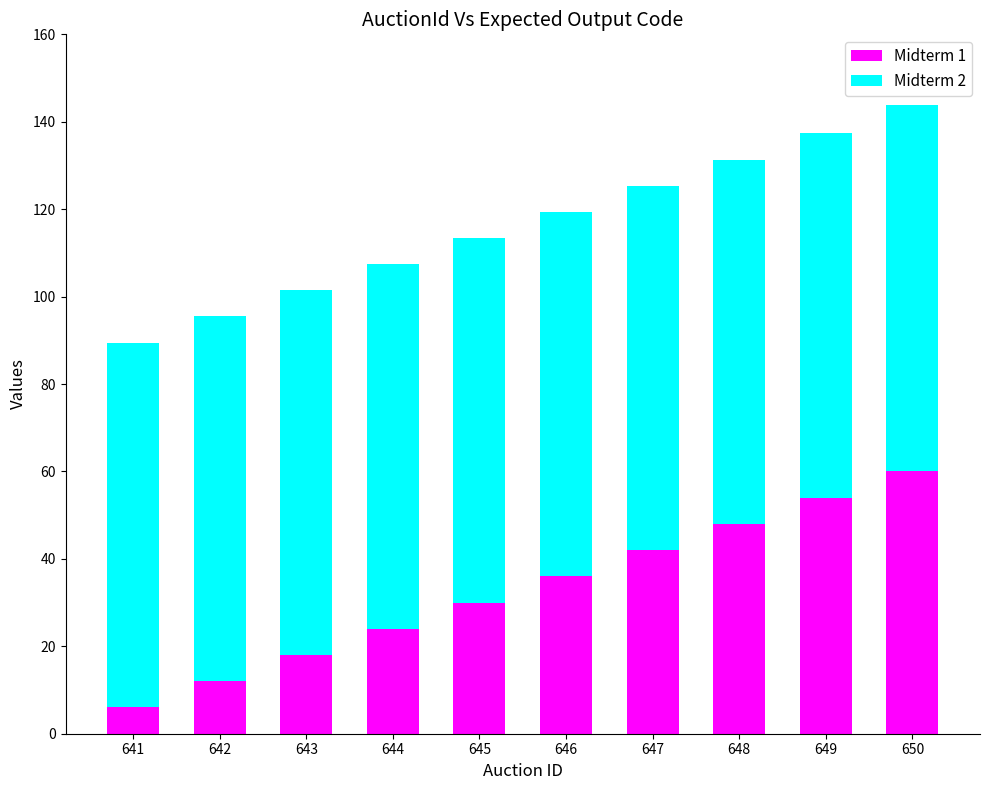

List the labels in order of Midterm 1 value, smallest first.

641, 642, 643, 644, 645, 646, 647, 648, 649, 650